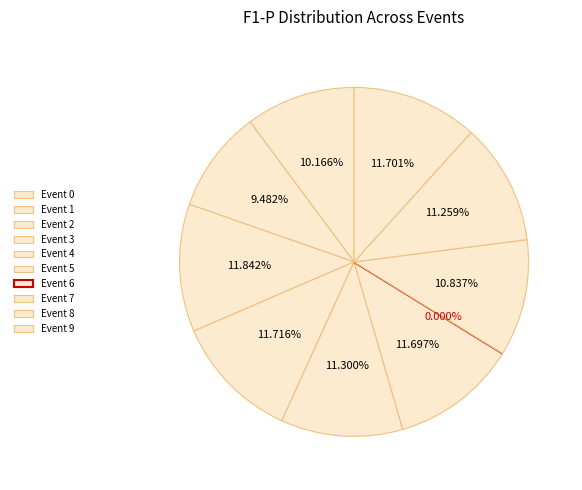

To the nearest percent, what is the difference between the 6 and 7 slice percentages?

11%